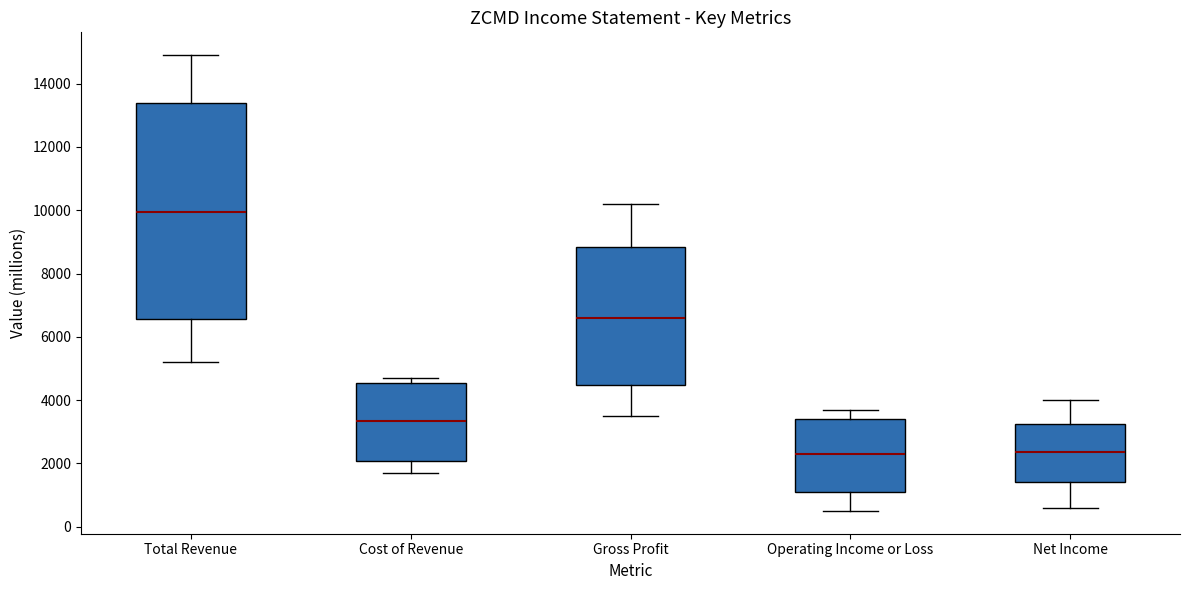

Reading left to right, transcribe this box plot: for each box, give where its median line is, the range the box spans, and where its two whiskers end, as read against the y-axis. The values are not printed on the chart, so give them approximately, as read against the axis.

Total Revenue: median 10000, box 6600 to 13400, whiskers 5200 to 15000
Cost of Revenue: median 3400, box 2000 to 4600, whiskers 1800 to 4800
Gross Profit: median 6600, box 4400 to 8800, whiskers 3600 to 10200
Operating Income or Loss: median 2400, box 1200 to 3400, whiskers 600 to 3800
Net Income: median 2400, box 1400 to 3200, whiskers 600 to 4000